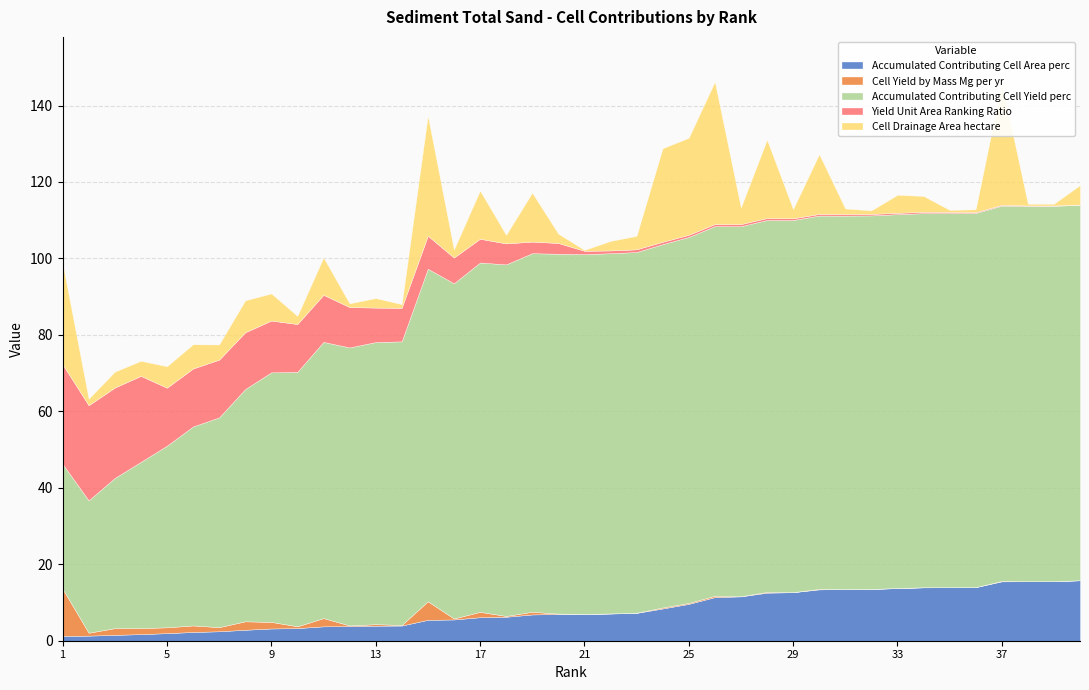

Between 7 and 13, which is larger?

13